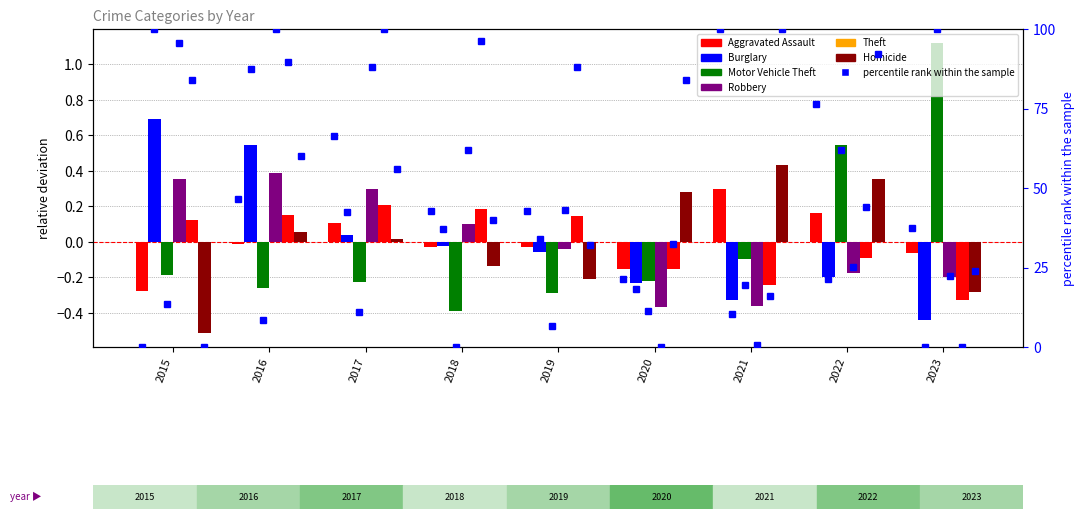

What is the spread (max minus min) of values at 2018?

0.6